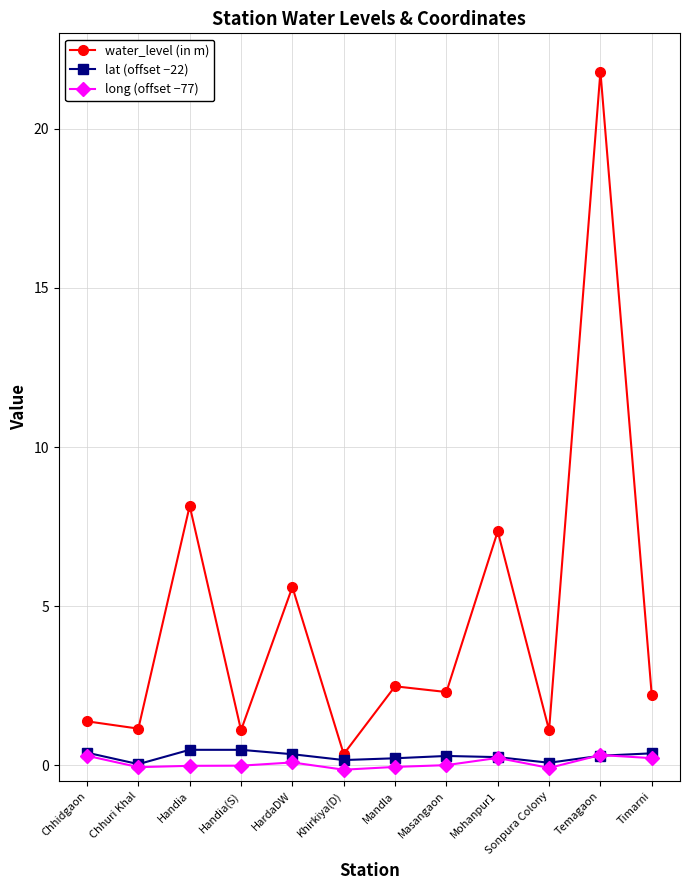

Which series changed the most between Khirkiya(D) and Mandla?

water_level (in m)